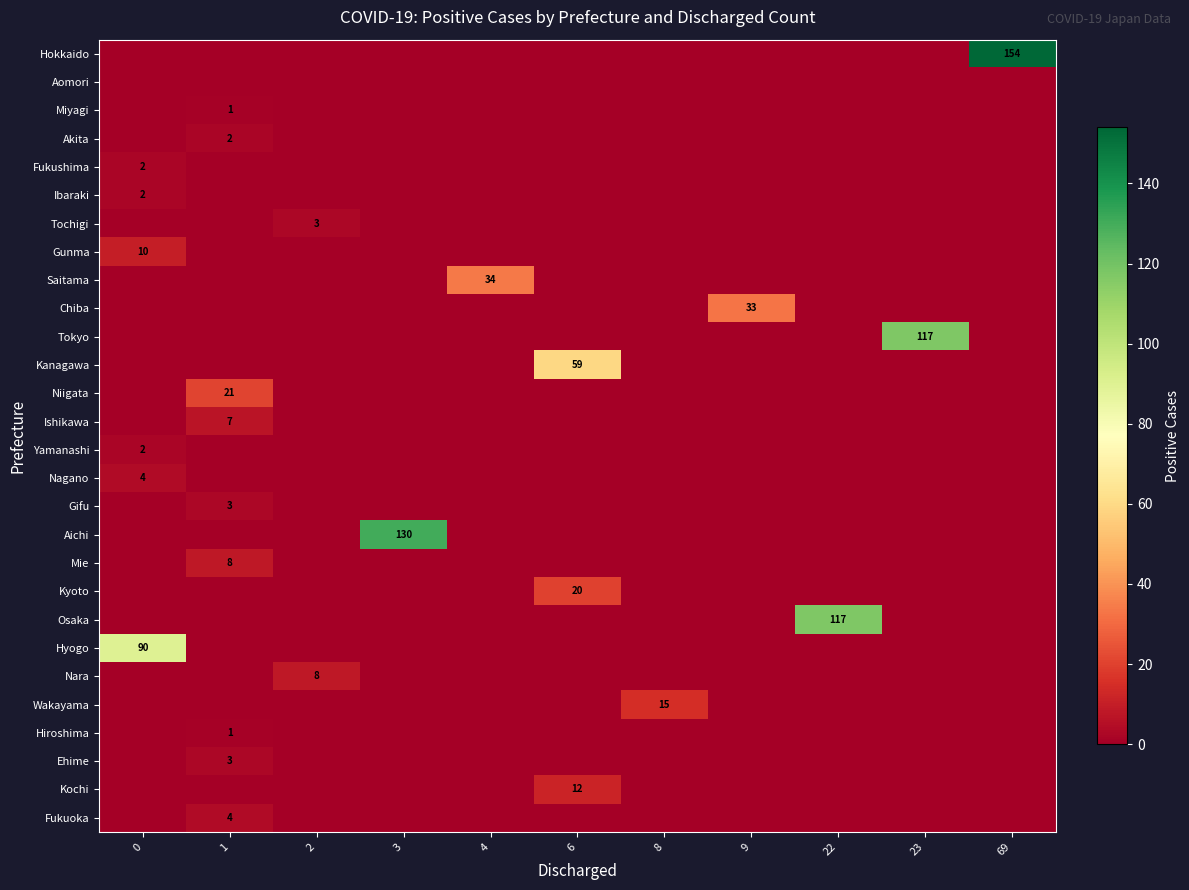

The Aichi series shows 74 at 0. True or false?

False